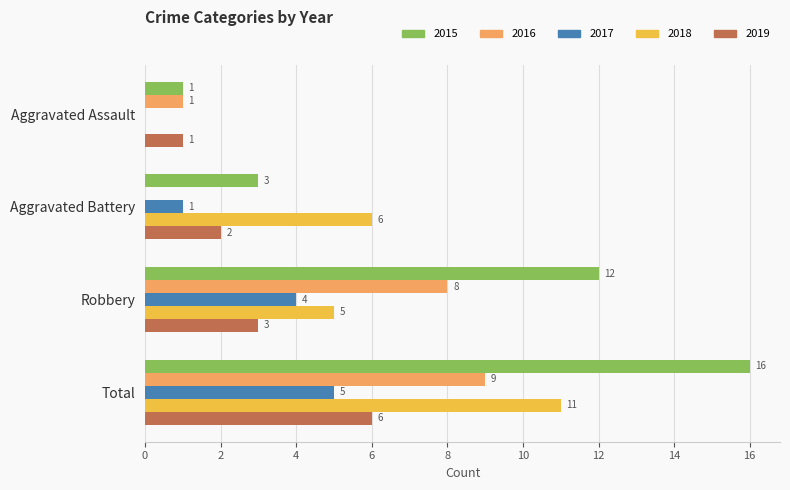

How many 2016 values are between 1 and 9?

3